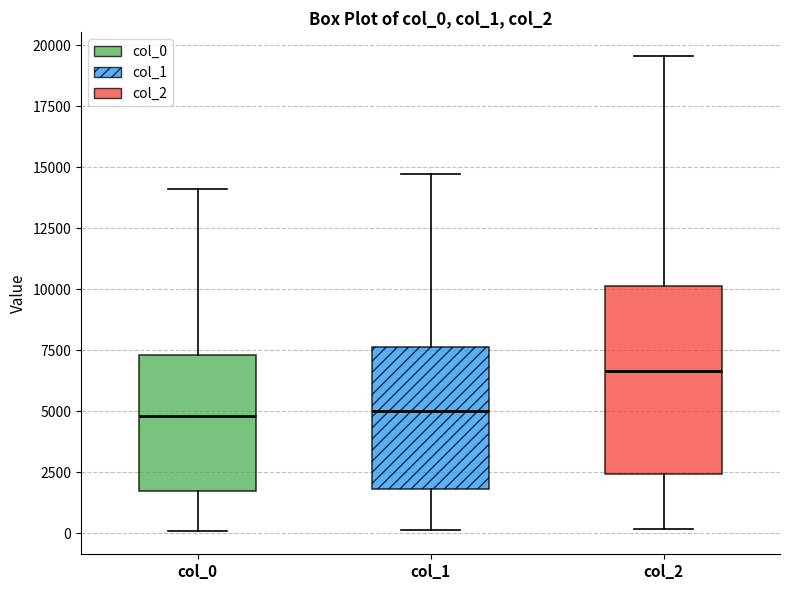

Reading left to right, read every box against the y-axis: the position of its median line, the range the box covers, and the ends of its whiskers. The values are not printed on the chart, so give them approximately, as read against the axis.

col_0: median 5000, box 2000 to 7500, whiskers 0 to 14000
col_1: median 5000, box 2000 to 7500, whiskers 0 to 14500
col_2: median 6500, box 2500 to 10000, whiskers 0 to 19500